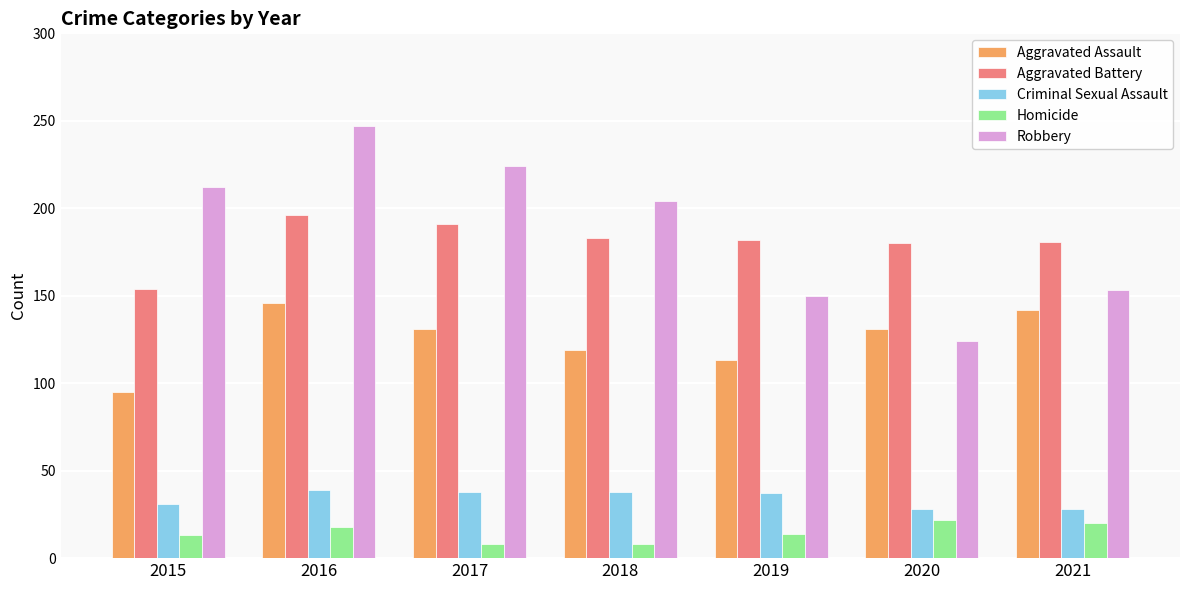

What is the sum of the Aggravated Assault values at 2019 and 2018?

232